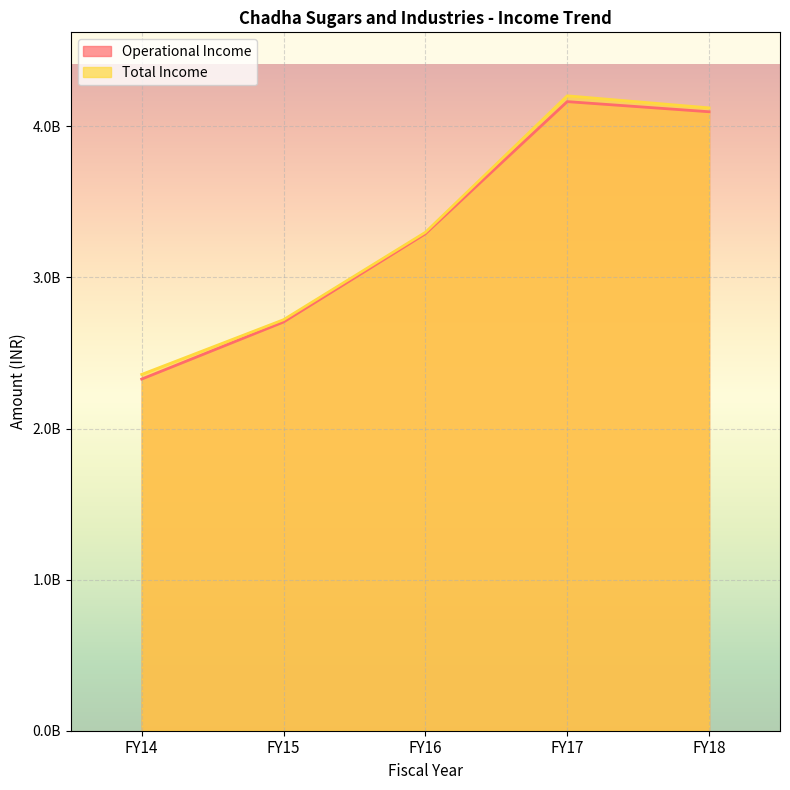

Reading left to right, transcribe all the data shown in this chart.

Operational Income: 2327078249	2704836950	3288926105	4163230329	4096182431
Total Income: 2357890334	2719981851	3298363782	4201605772	4121932376